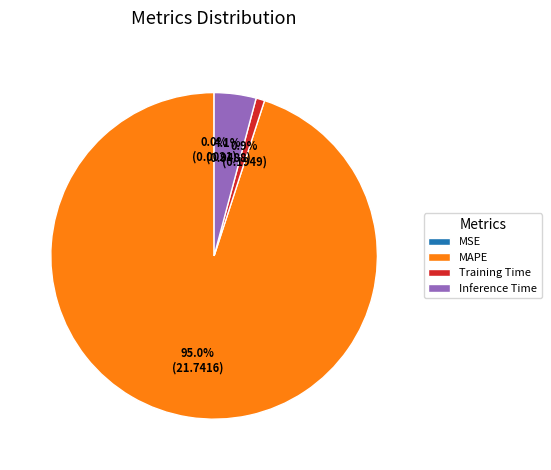

Does MAPE represent more than half of the total?

Yes